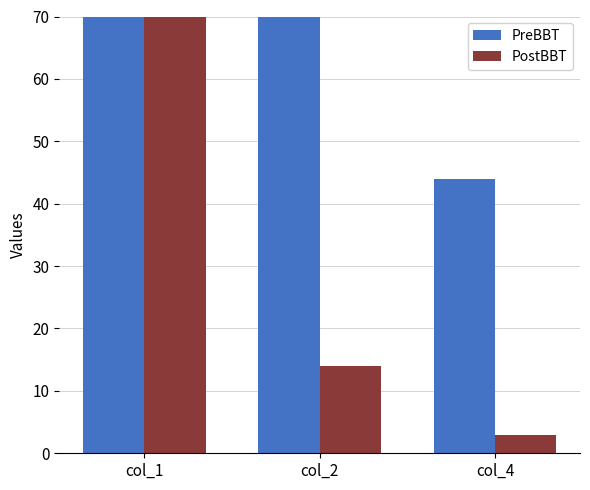

What is the value of the PostBBT bar at the 3rd from the left?

3